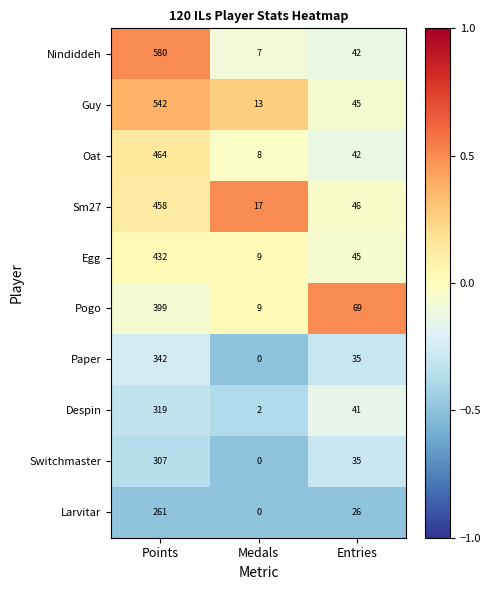

What is the difference between the Oat values at Points and Entries?

422